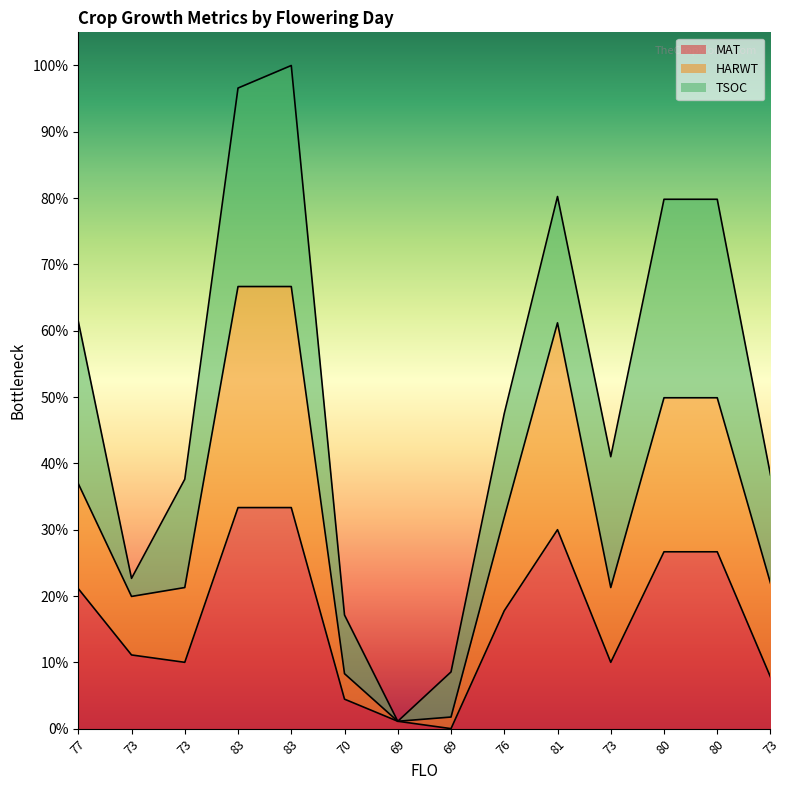

True or false: HARWT has more than 0 interior local peaks.

True